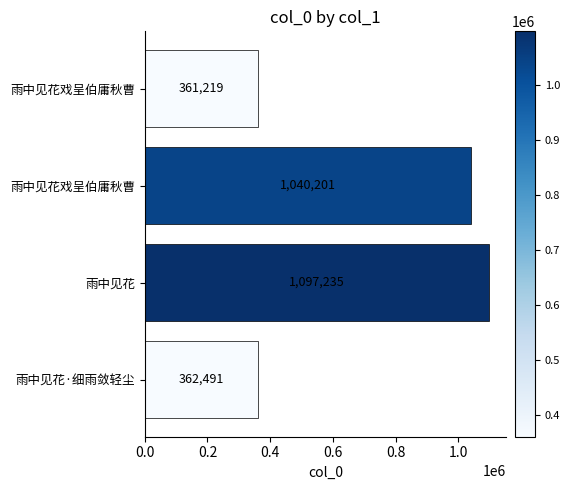

How many series are shown in this chart?

1